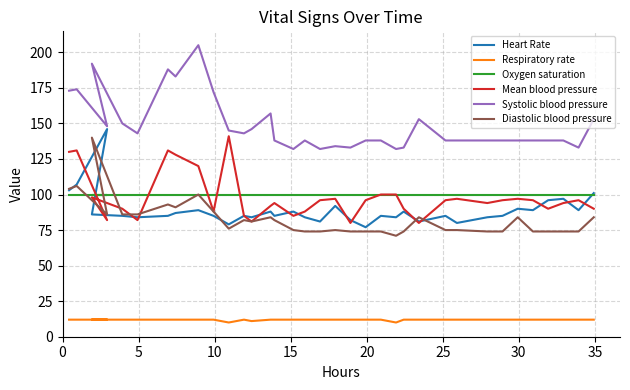

True or false: Mean blood pressure and Systolic blood pressure intersect in this chart.

False